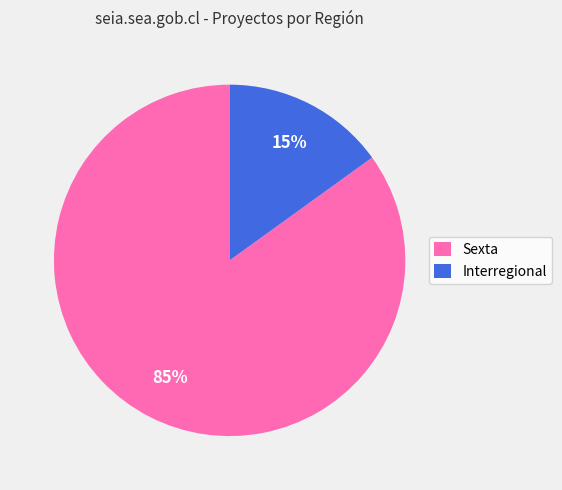

Which has a higher value, Interregional or Sexta?

Sexta